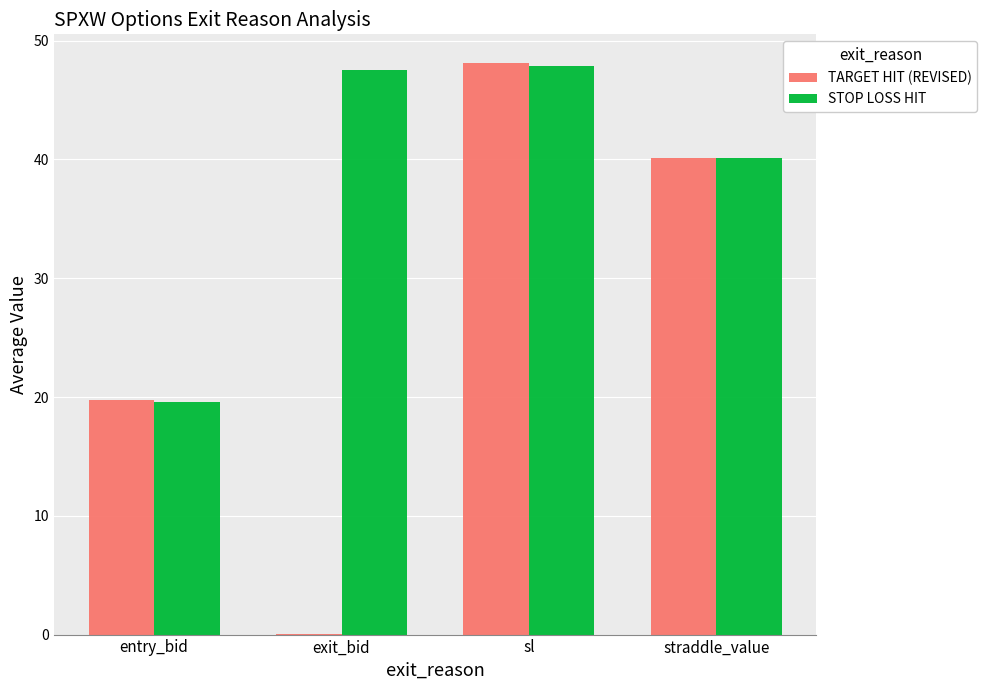

Is the value of TARGET HIT (REVISED) at straddle_value greater than the value of STOP LOSS HIT at sl?

No